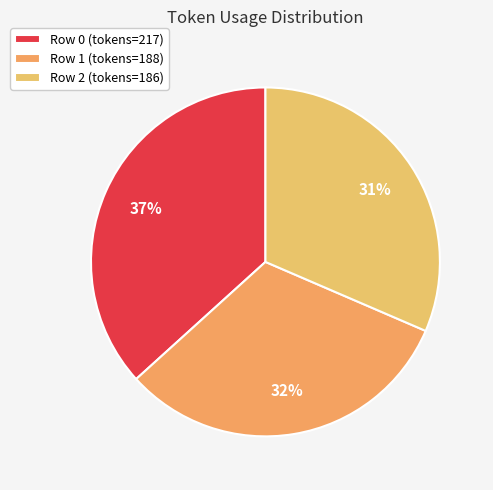

To the nearest percent, what is the difference between the largest and smallest slice percentages?

5%